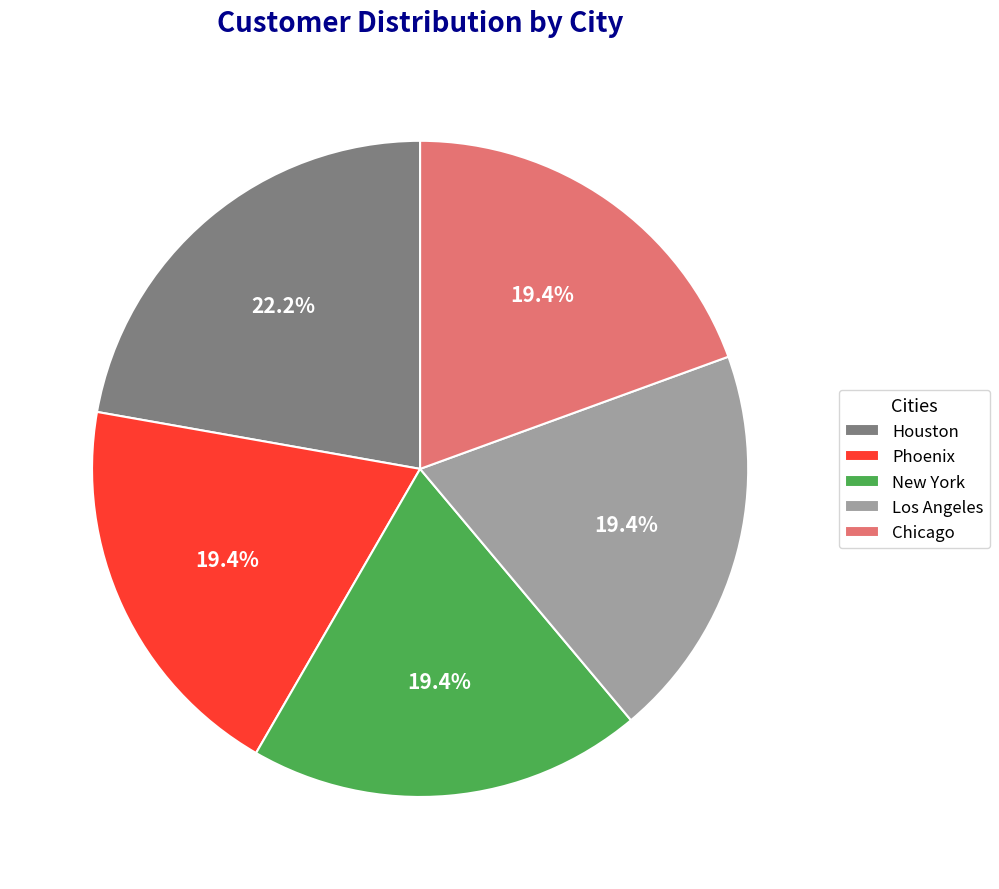

What portion of the pie excludes Phoenix?

80.6%